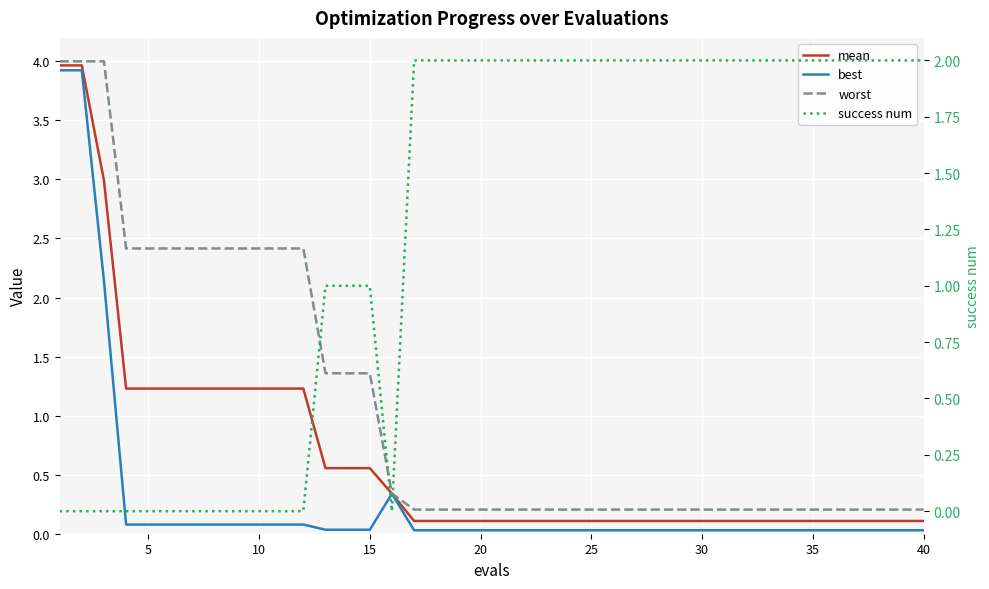

What is the average value of the worst series?

1.1